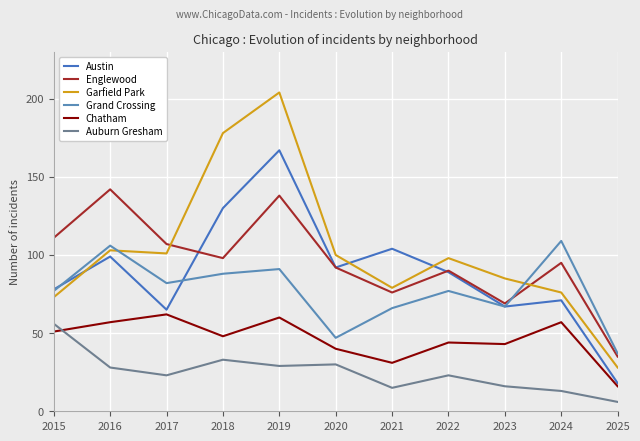

Where is the first local minimum for Auburn Gresham?

2017